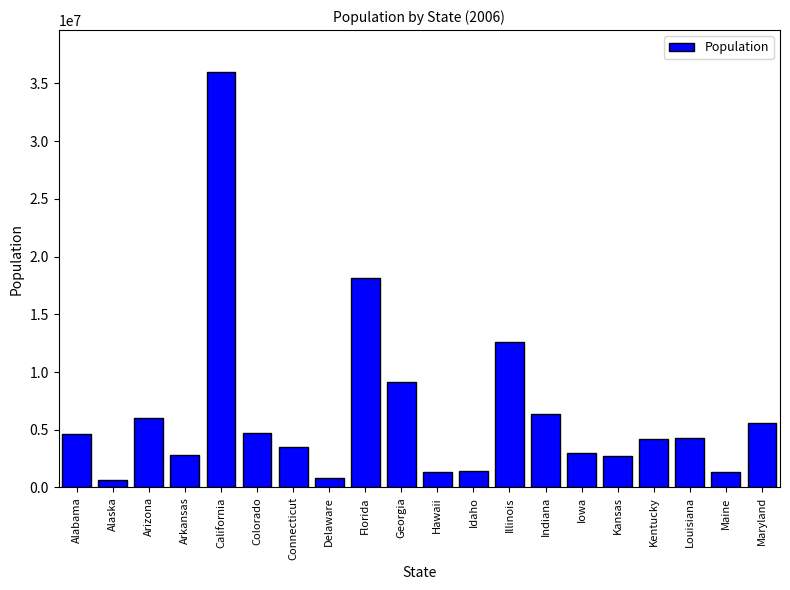

What is the difference between the maximum and minimum values?

35345900